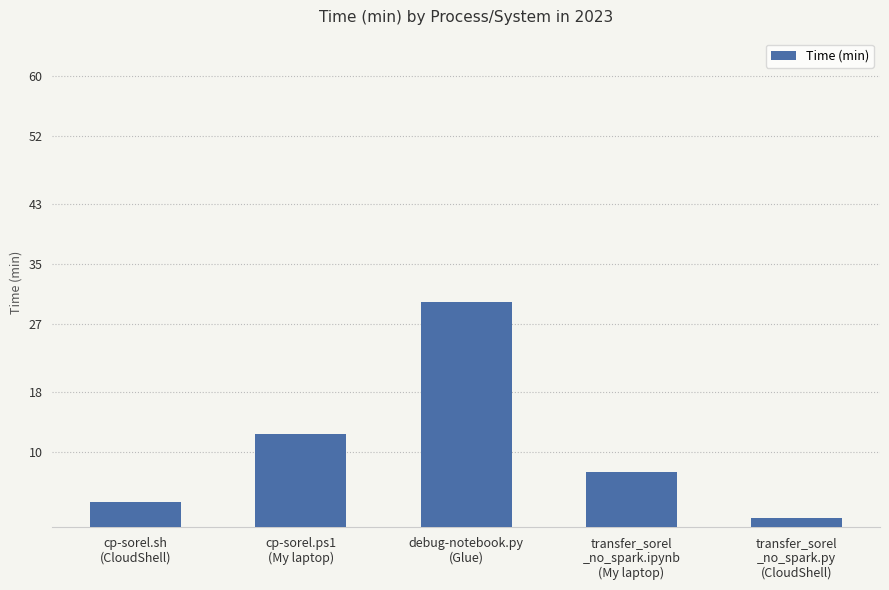

List the labels in order of value, smallest first.

transfer_sorel
_no_spark.py
(CloudShell), cp-sorel.sh
(CloudShell), transfer_sorel
_no_spark.ipynb
(My laptop), cp-sorel.ps1
(My laptop), debug-notebook.py
(Glue)